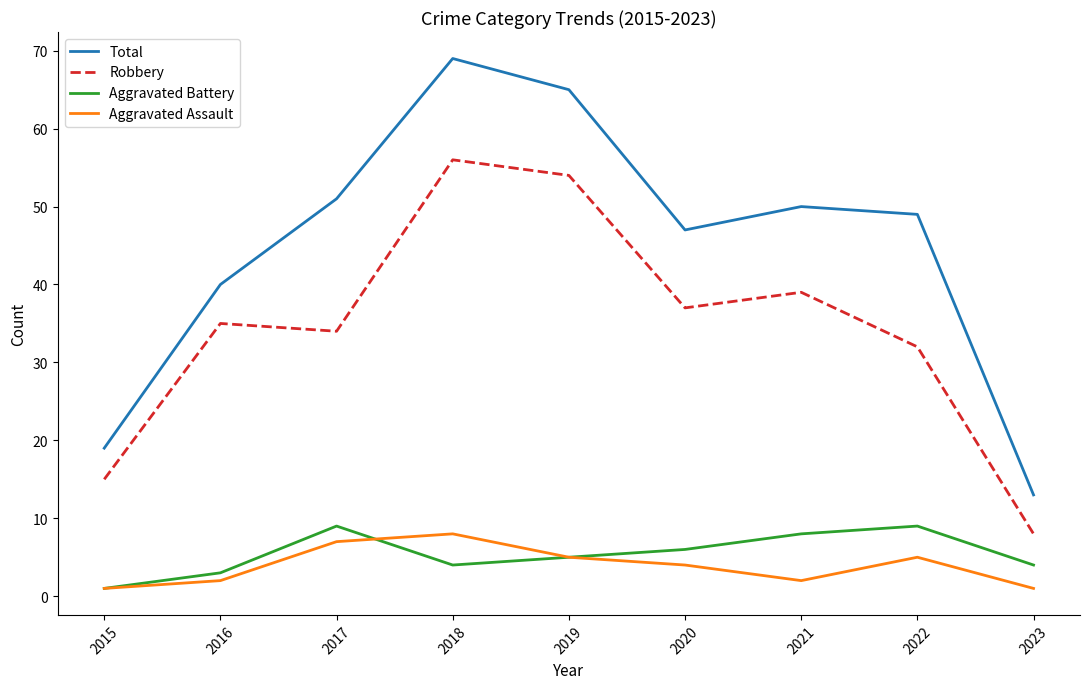

True or false: Aggravated Battery and Total intersect in this chart.

False